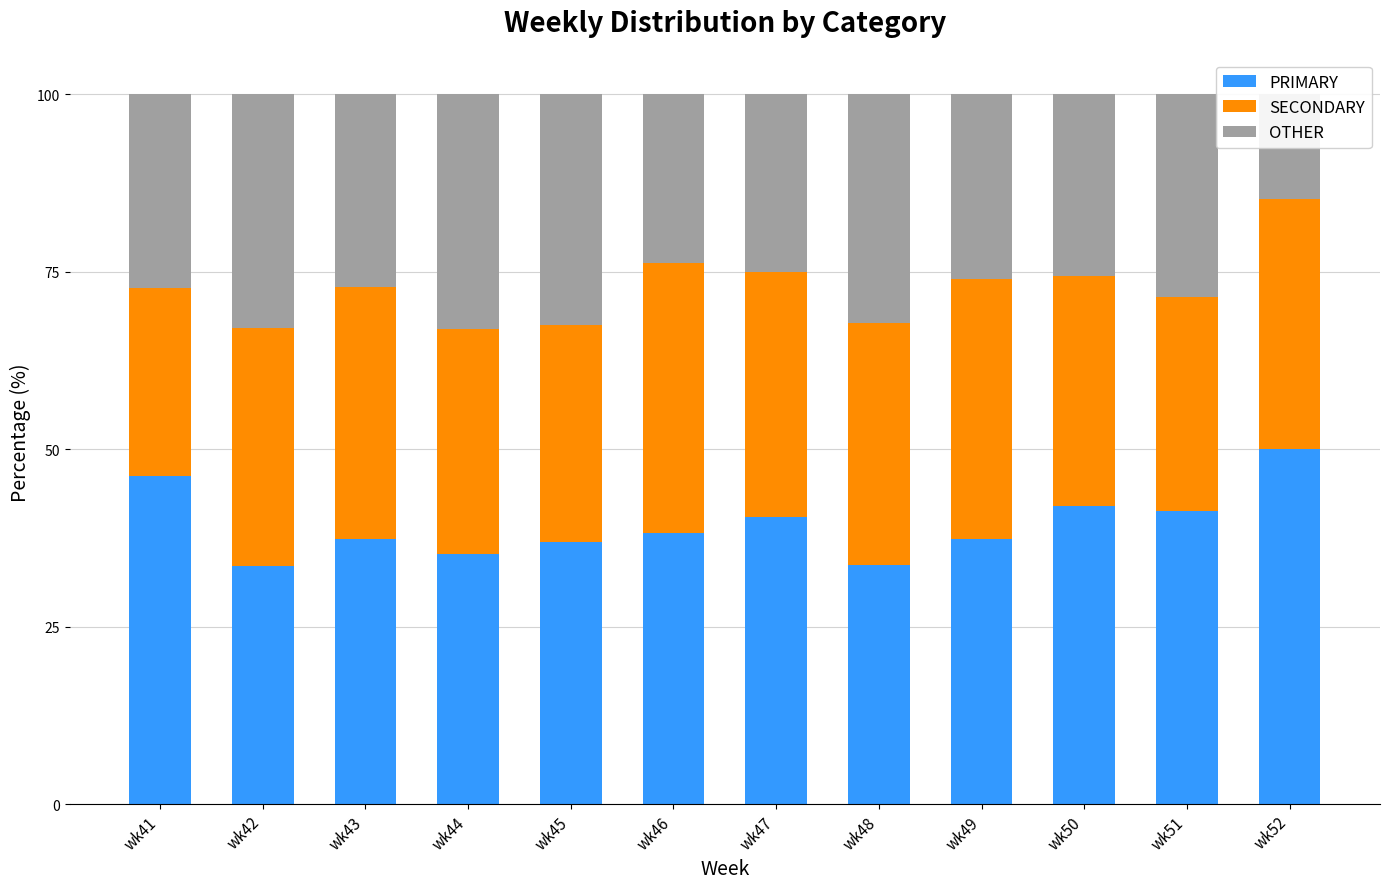

What is the total value across all series at wk42?

100.0